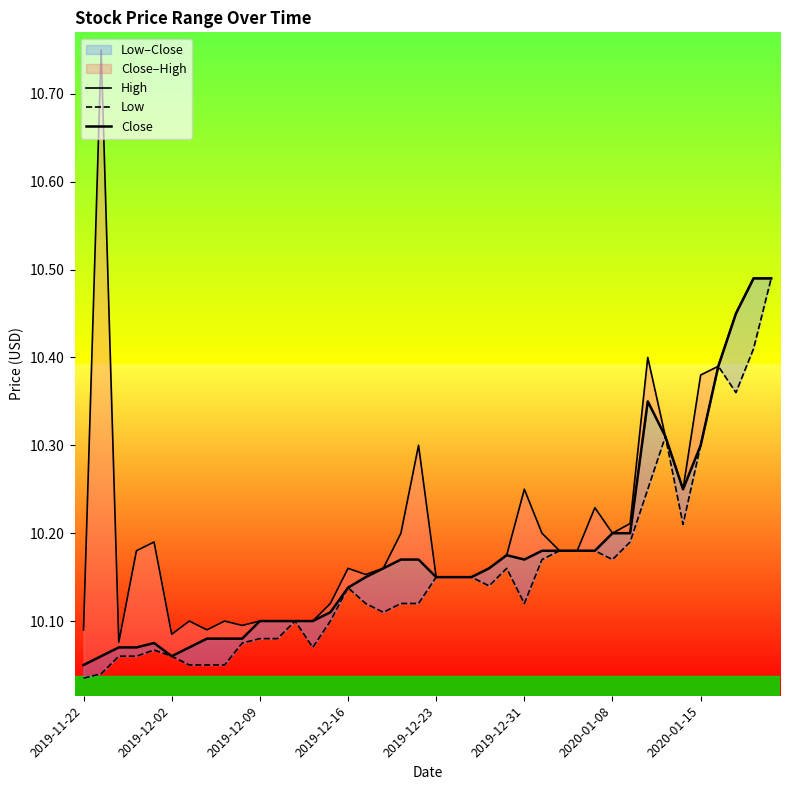

Is it true that High equals 14.5 at 27?

False